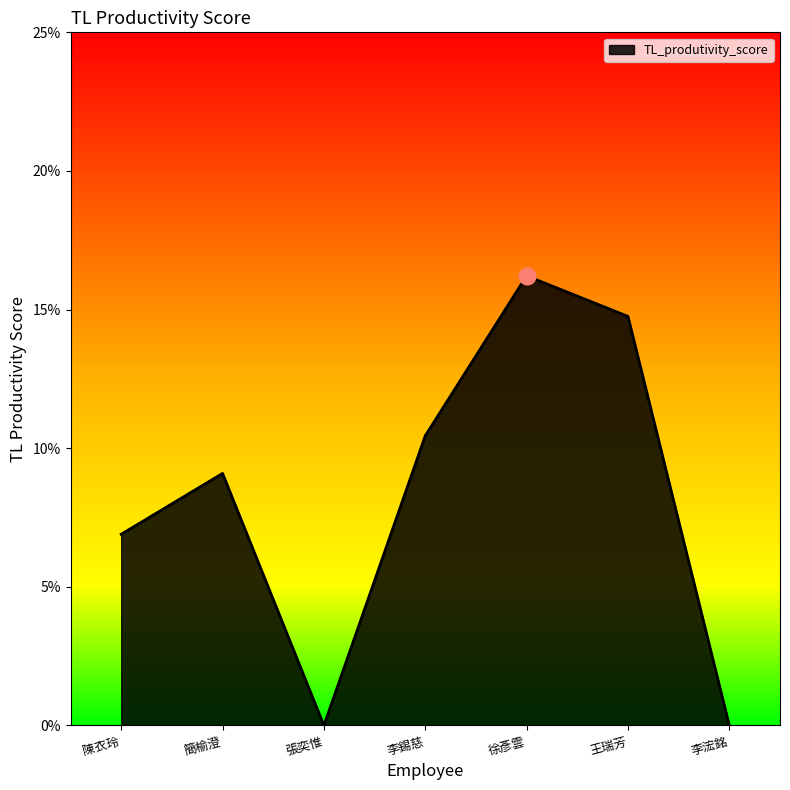

Does the chart have visible grid lines?

No